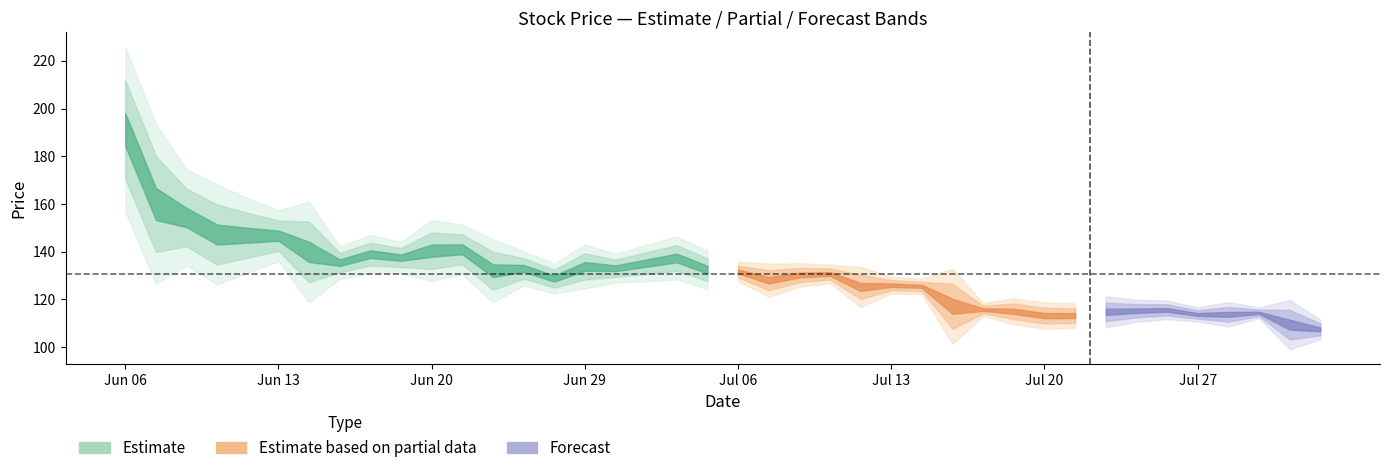

True or false: 最低价 has a value of 39.6 at 30.

False